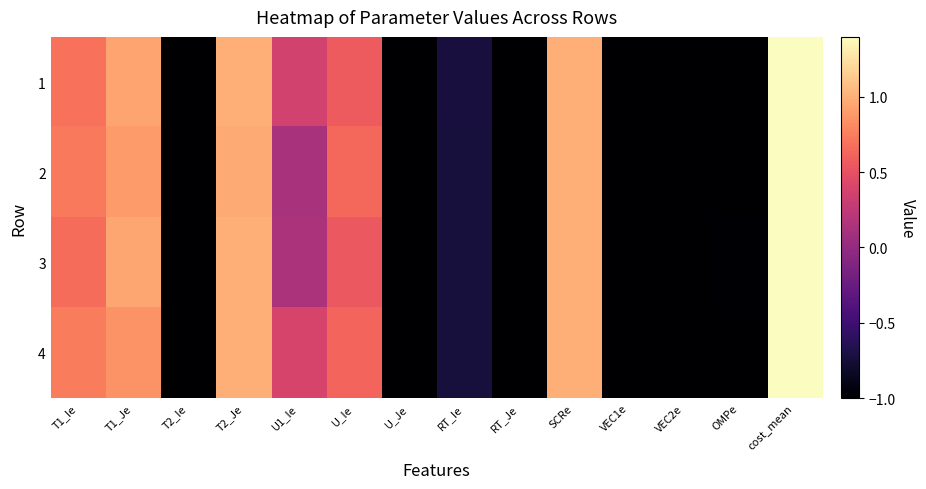

How many data points does each series have?

14